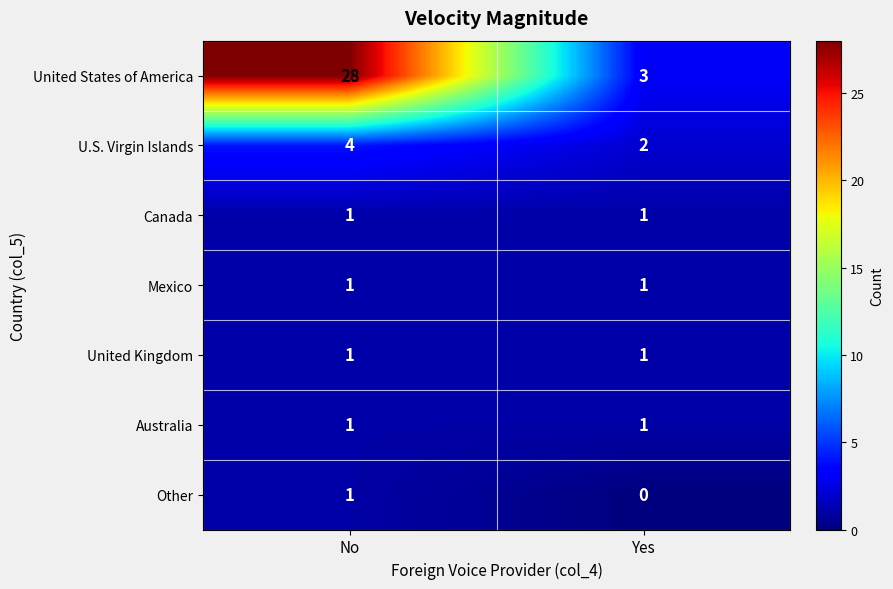

What is the minimum value for United States of America?

3